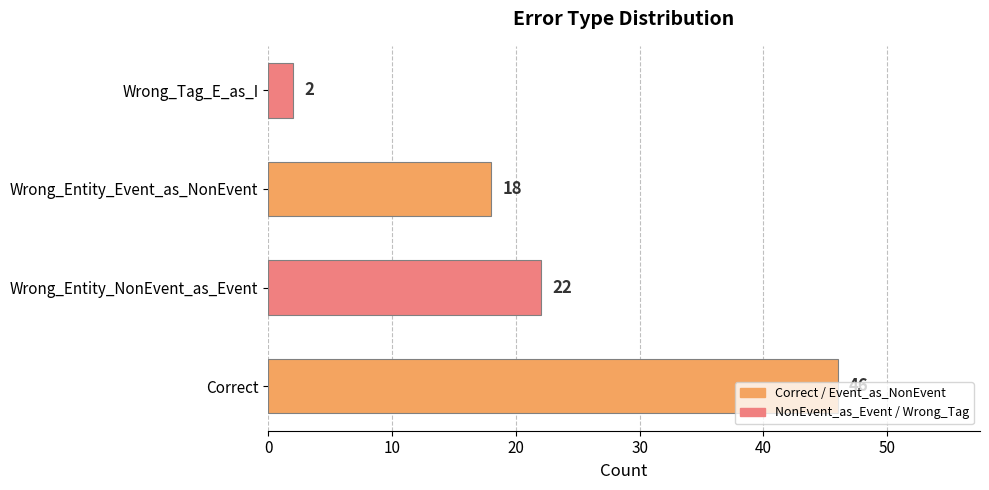

How many values are below 22?

2